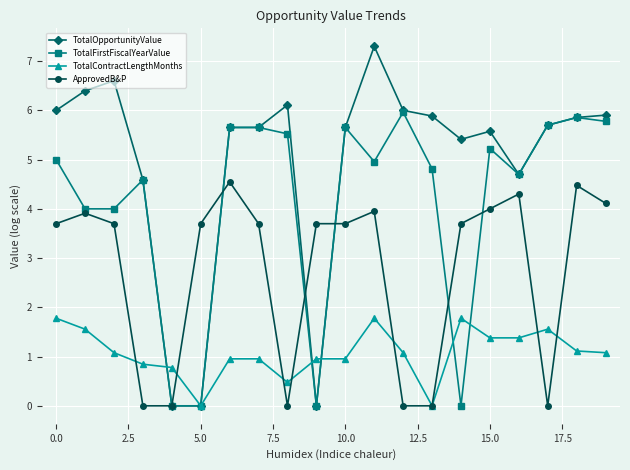

Does the chart display data point markers on the line(s)?

Yes